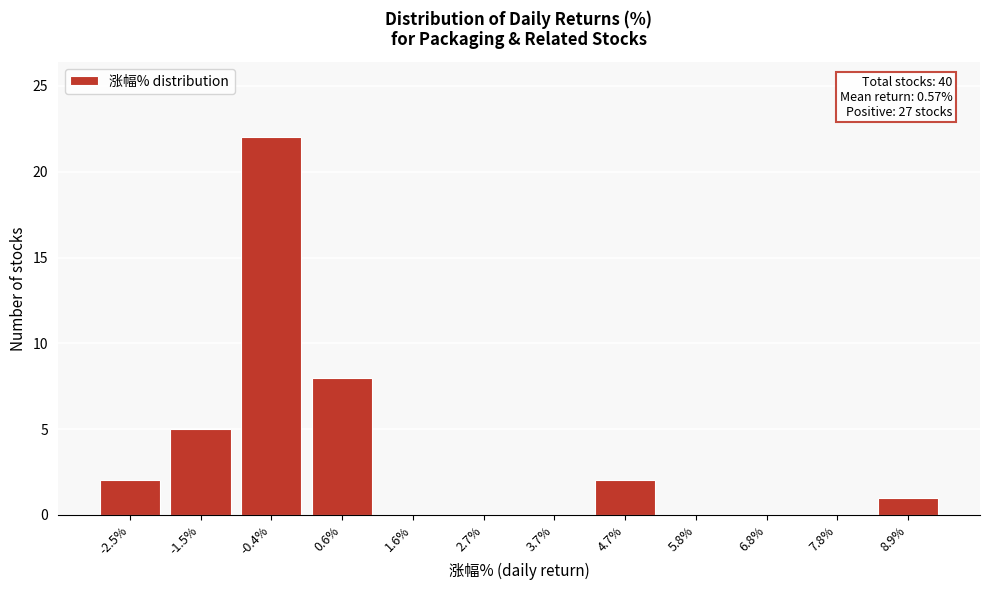

Reading right to left, list all the values displayed in this chart.

8.9%=1	7.8%=0	6.8%=0	5.8%=0	4.7%=2	3.7%=0	2.7%=0	1.6%=0	0.6%=8	-0.4%=22	-1.5%=5	-2.5%=2